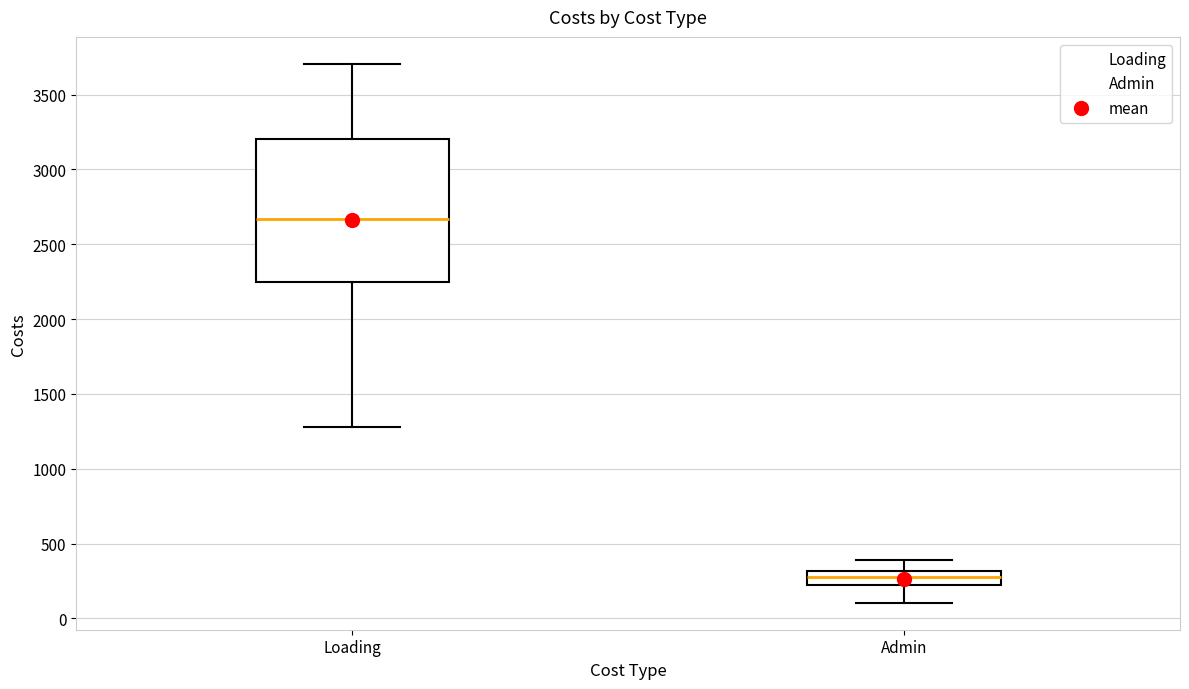

Reading left to right, transcribe this box plot: for each box, give where its median line is, the range the box spans, and where its two whiskers end, as read against the y-axis. The values are not printed on the chart, so give them approximately, as read against the axis.

Loading: median 2650, box 2250 to 3200, whiskers 1300 to 3700
Admin: median 300 (inside the box), box 200 to 300, whiskers 100 to 400